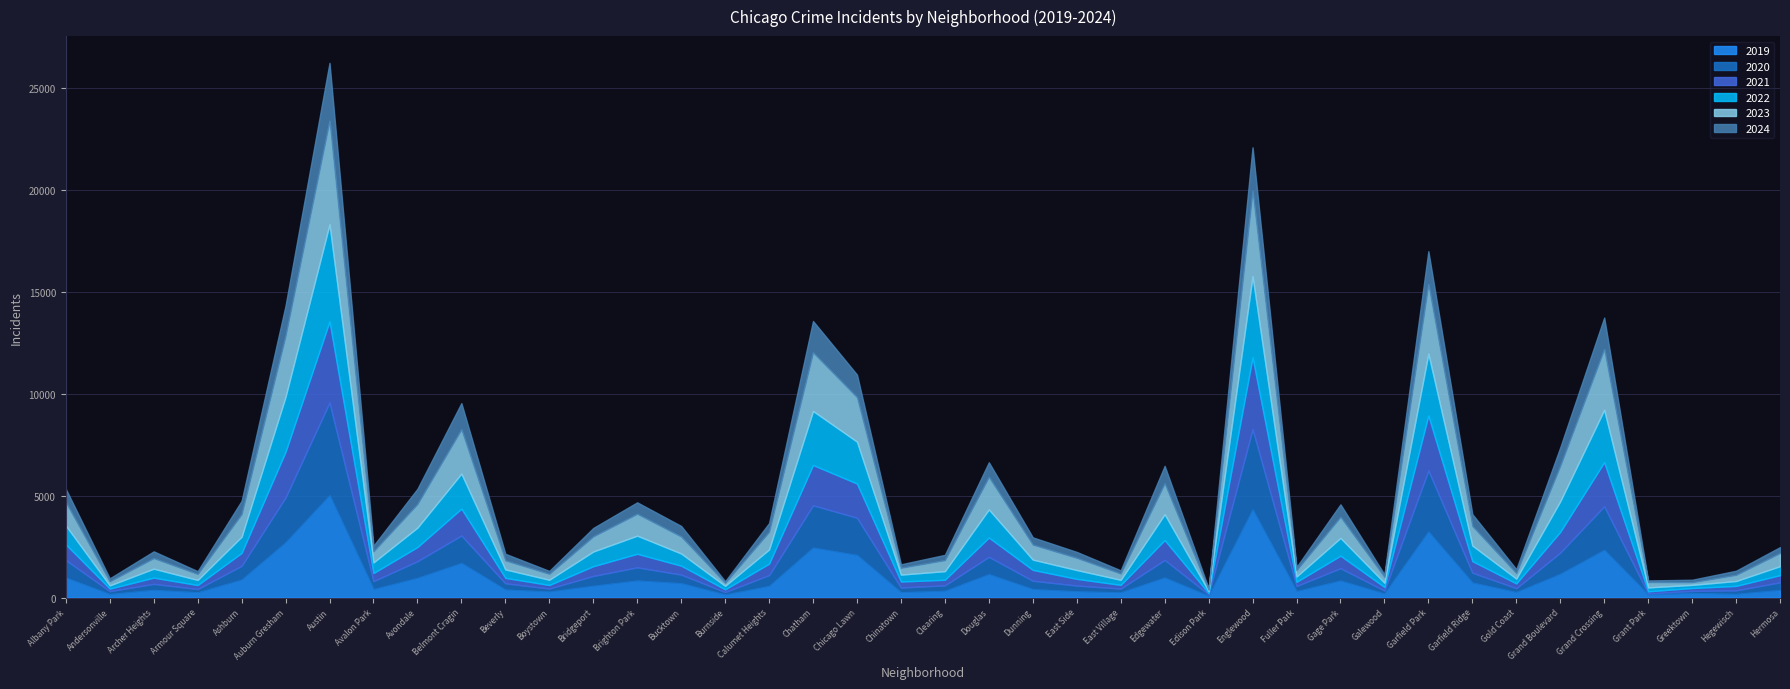

What position from the left is Chicago Lawn?

19